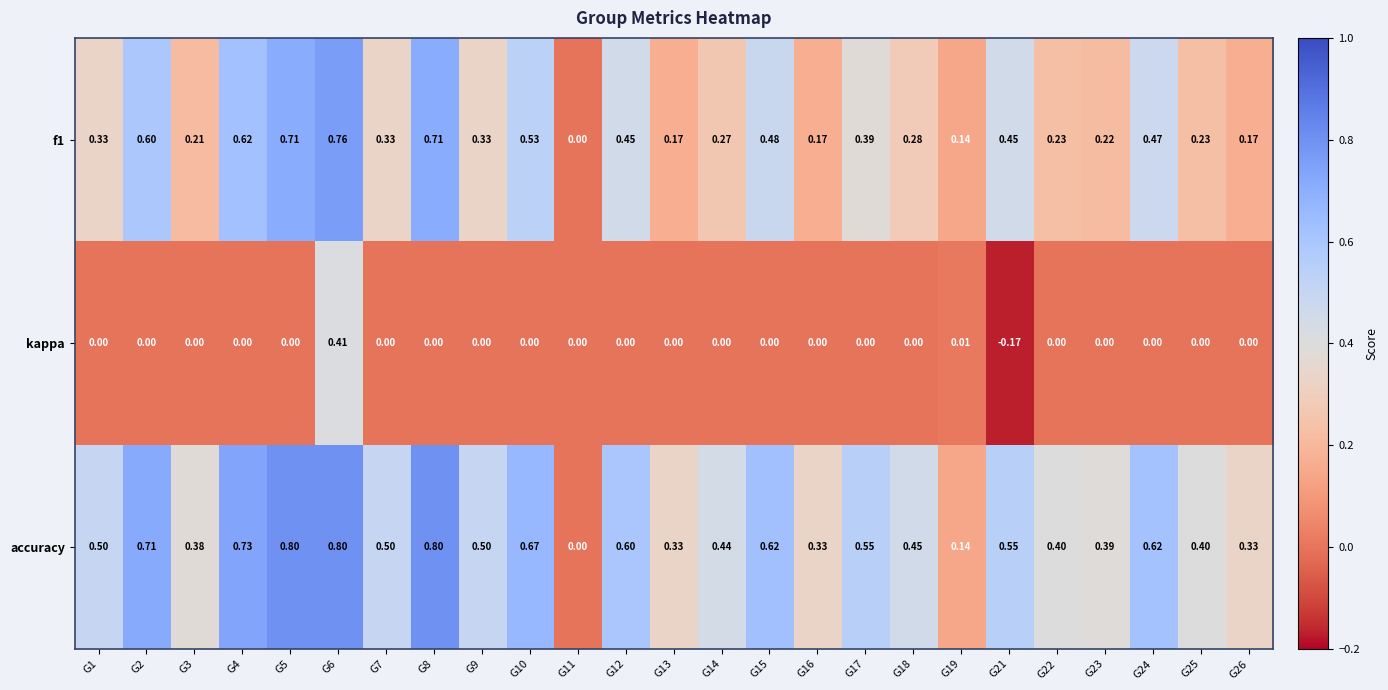

At which category is the sum across all series the highest?

G6